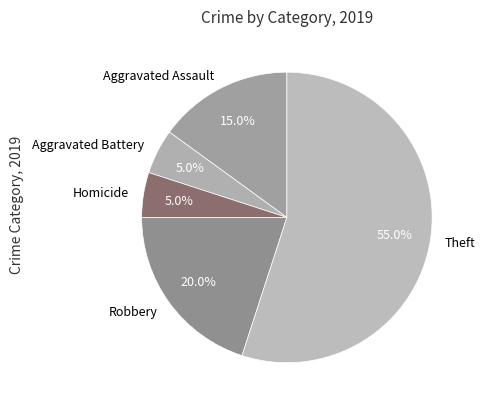

The Robbery slice represents 34% of the pie. True or false?

False